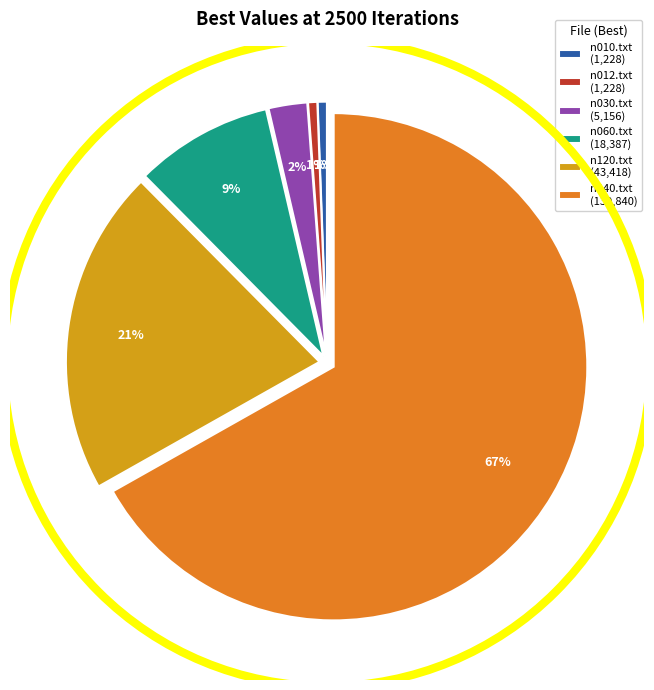

Count the number of slices in the pie.

6